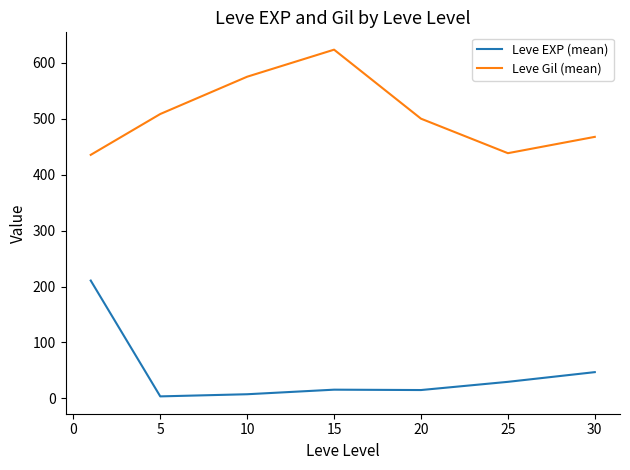

What is the lowest value of the Leve Gil (mean) series?

435.3